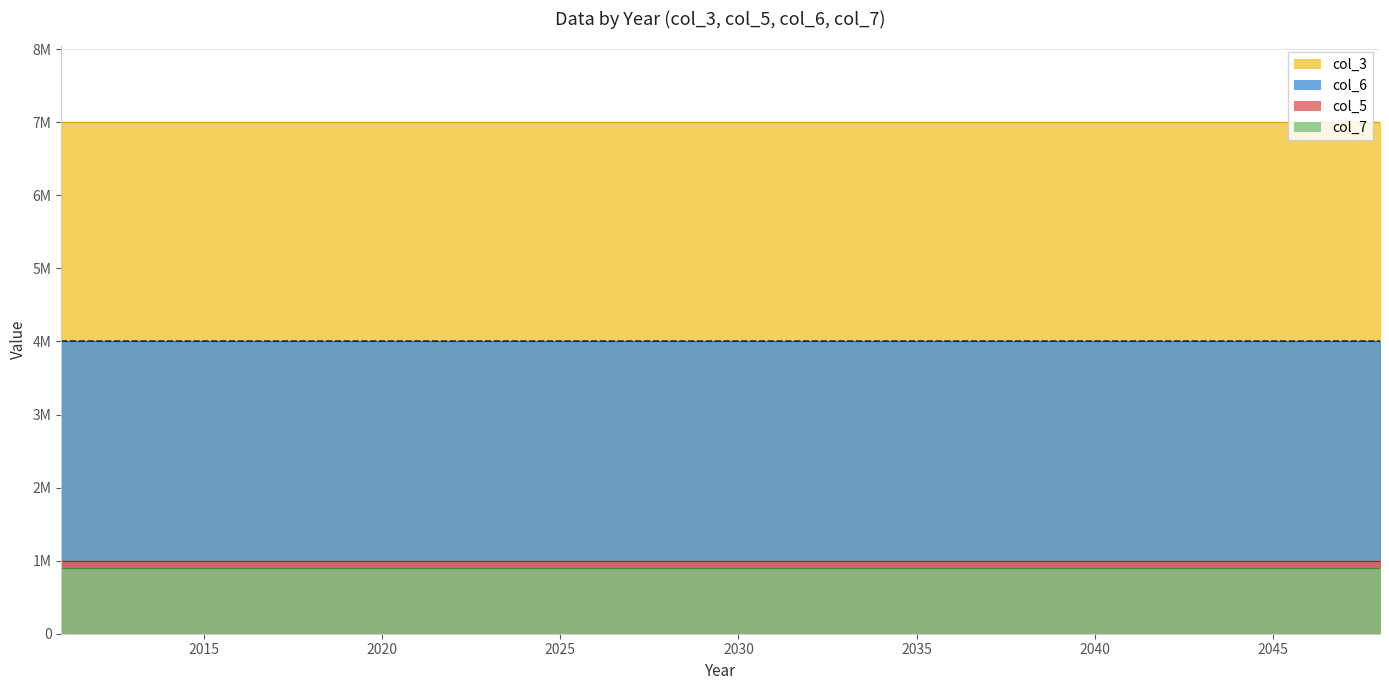

What is the value of the col_7 point at the 17th from the left?

900000